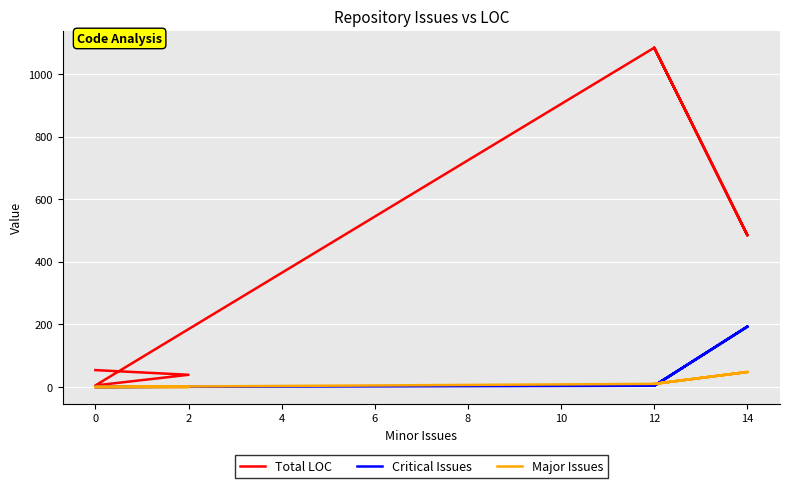

Count the number of data series in this chart.

3